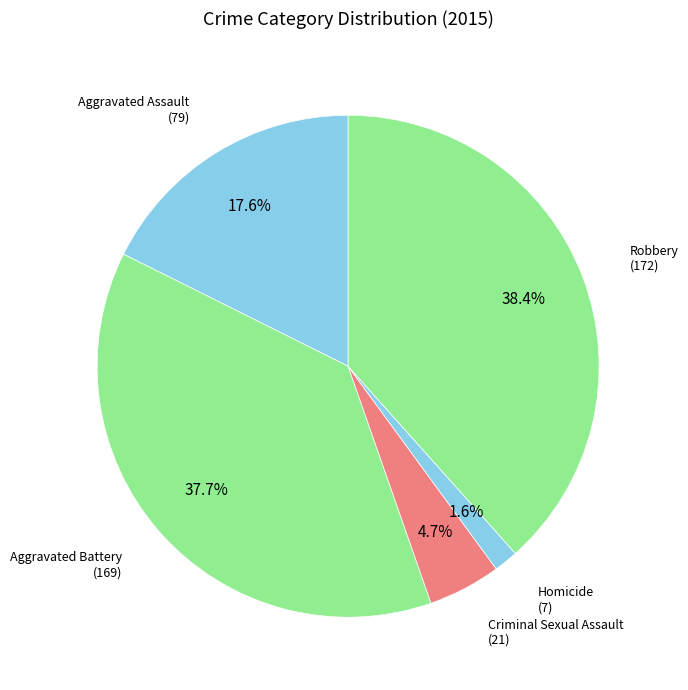

How many segments does this pie chart have?

5